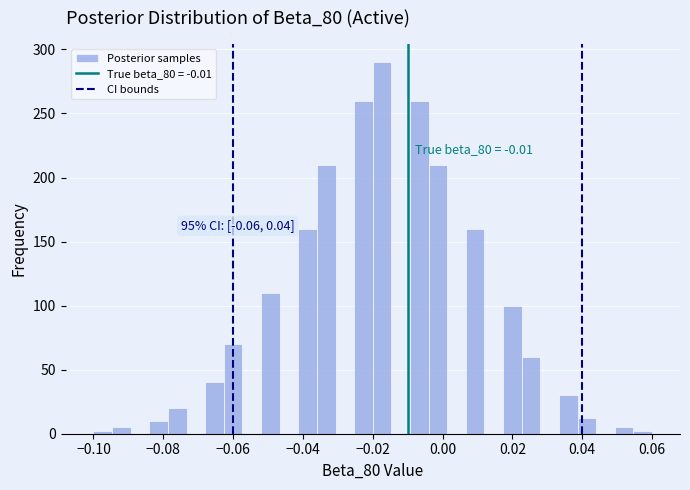

Around what value on the x-axis is the tallest bar? Give the approximate position of its centre, as read against the axis.

-0.018